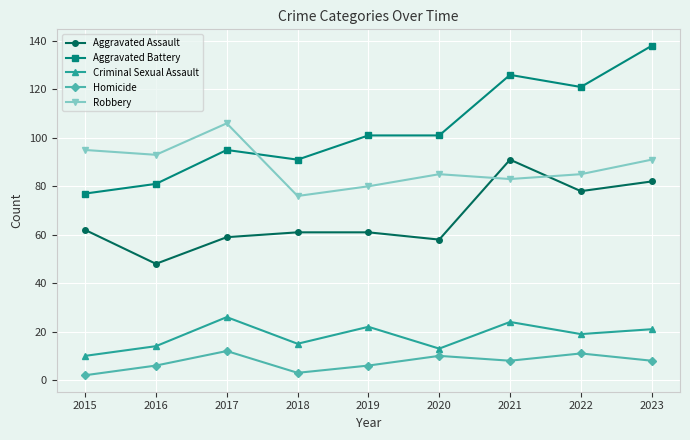

The Aggravated Battery series shows 126 at 2021. True or false?

True